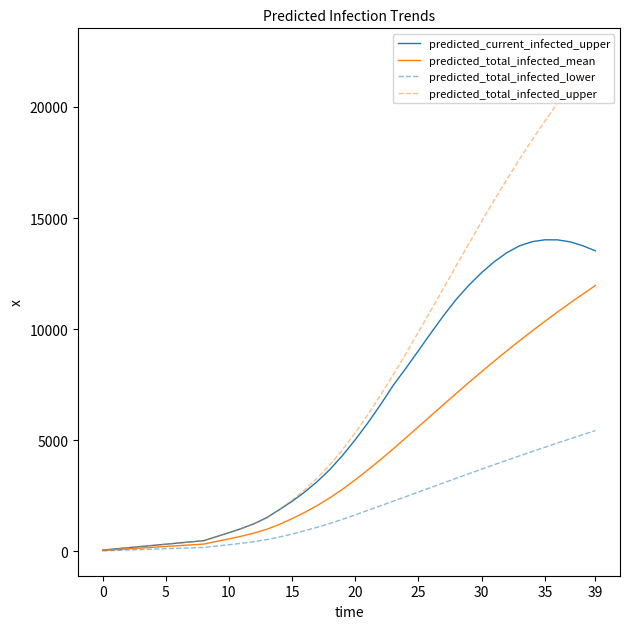

What is the highest value of the predicted_current_infected_upper series?

14021